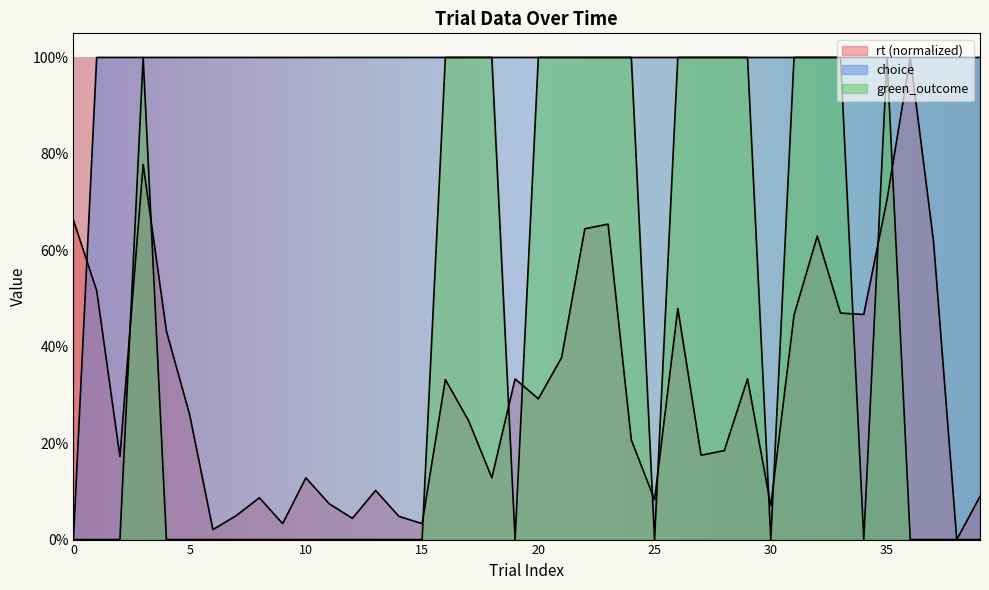

At how many categories does at least one series exceed 0?

40